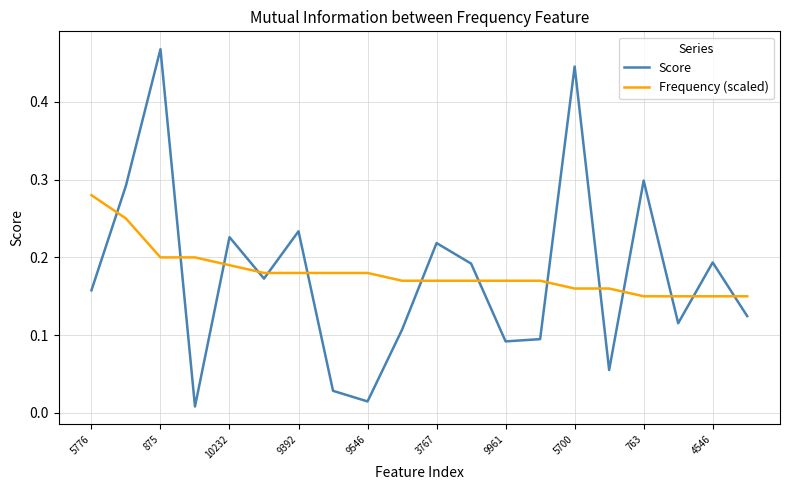

True or false: Frequency (scaled) and Score intersect in this chart.

True